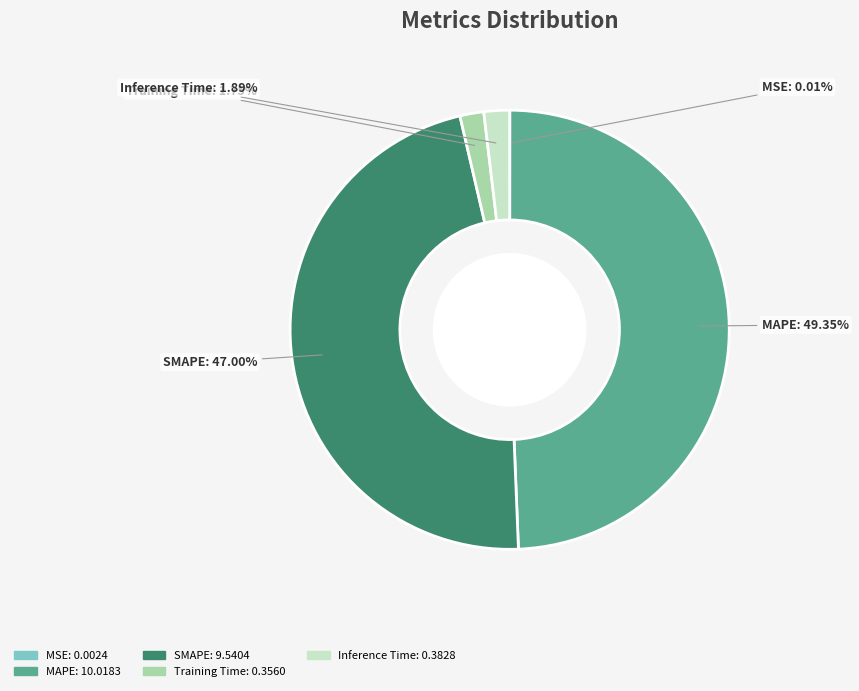

Which category has the biggest portion of the pie?

MAPE